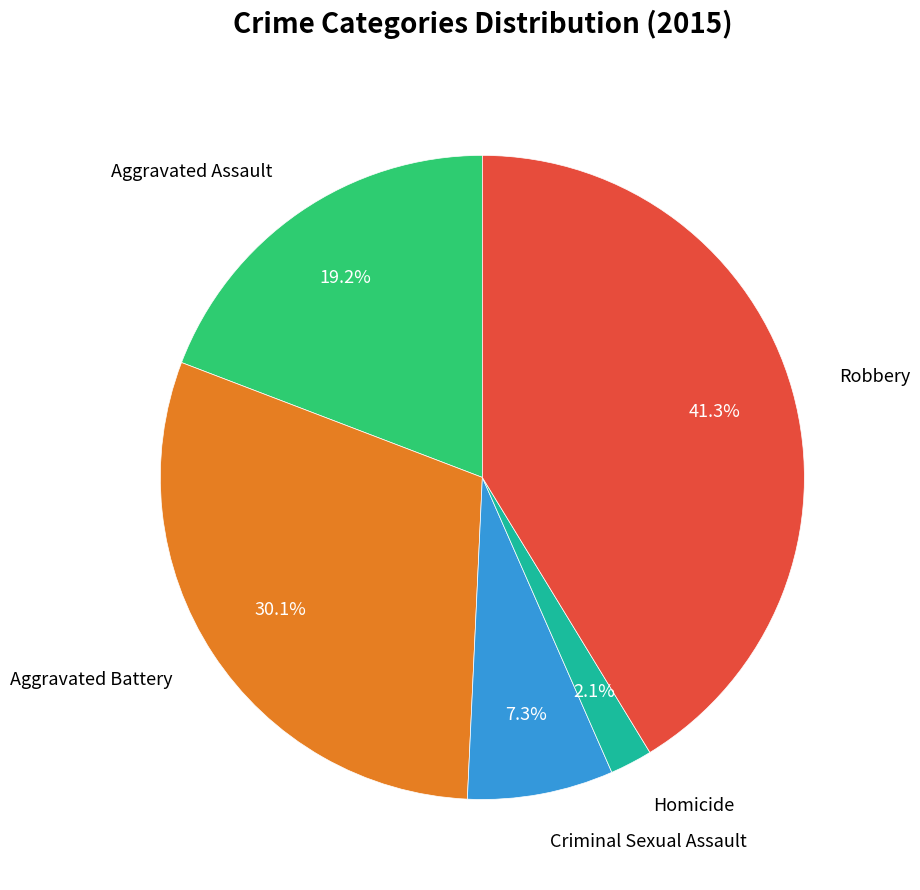

What percentage is the Criminal Sexual Assault slice, to the nearest percent?

7%